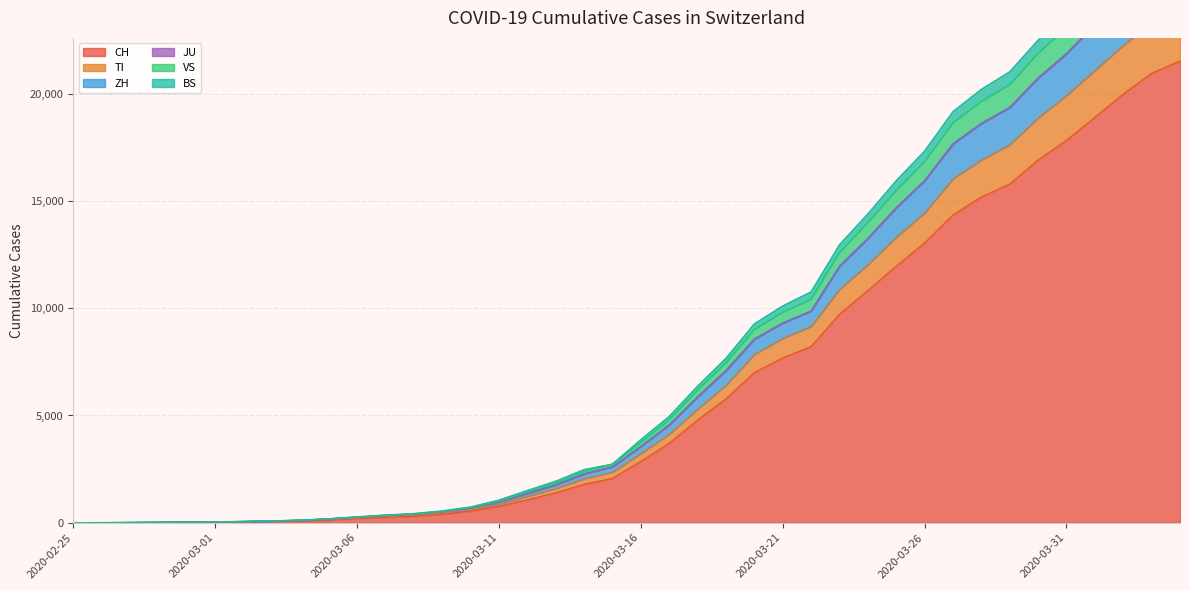

What is the highest value of the CH series?

21530